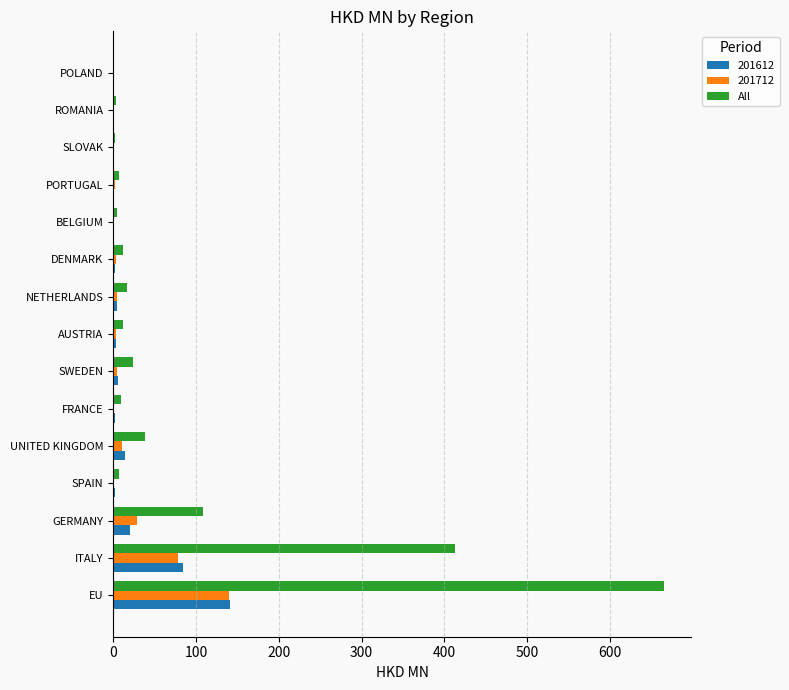

Is the value of 201612 at PORTUGAL greater than the value of 201712 at EU?

No